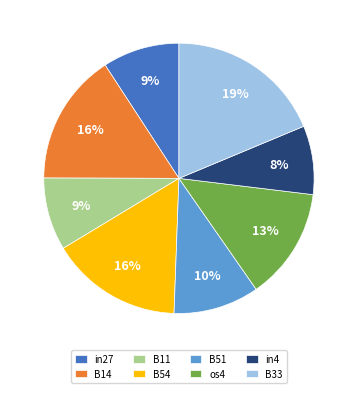

To the nearest percent, what percentage of the pie is in4?

8%